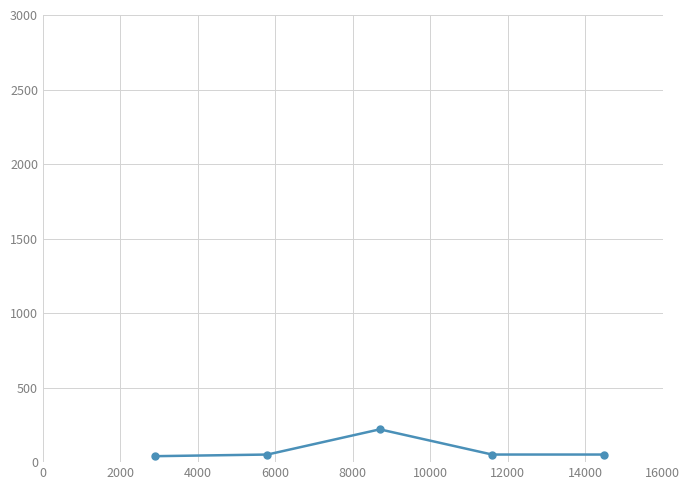

How many interior local peaks (higher than both neighbors) does the data have?

1